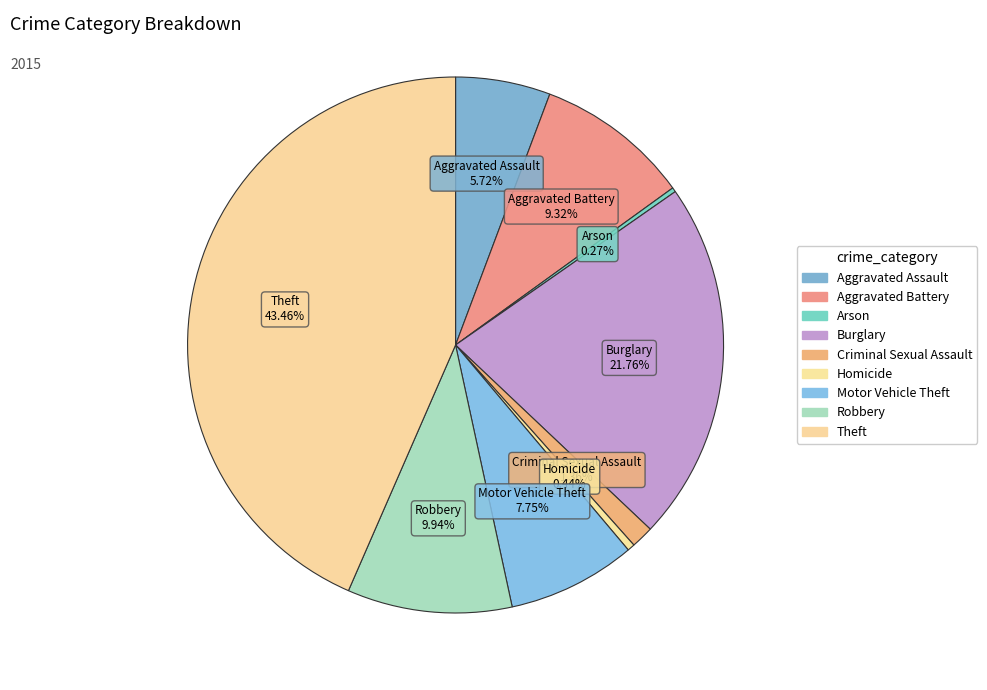

The Theft slice represents 58% of the pie. True or false?

False